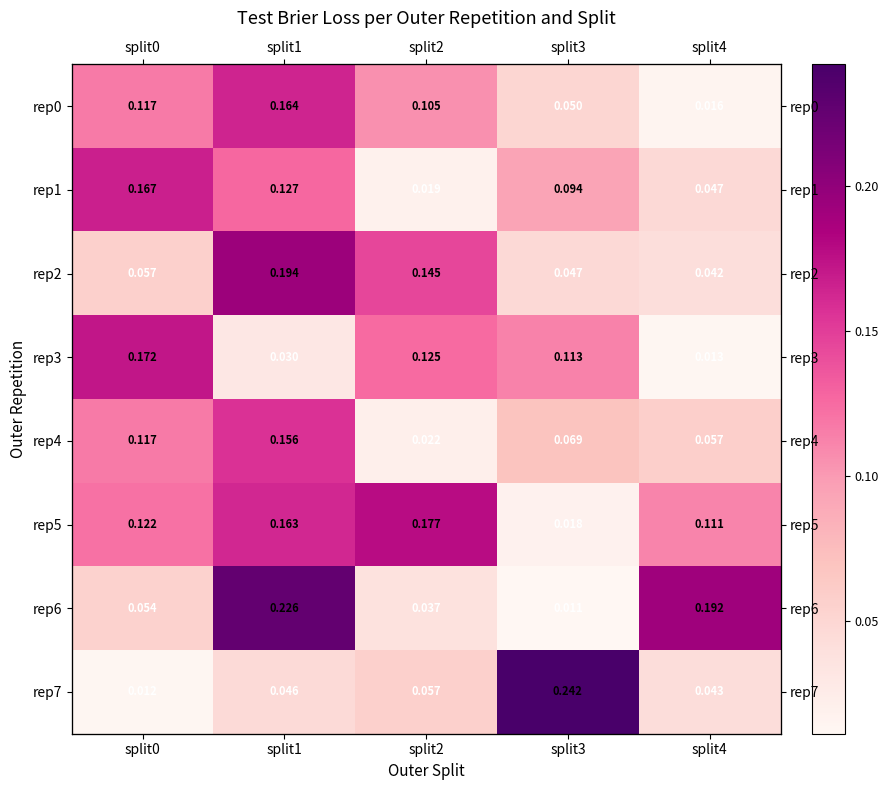

The value of rep2 at split0 is 0.1. True or false?

True